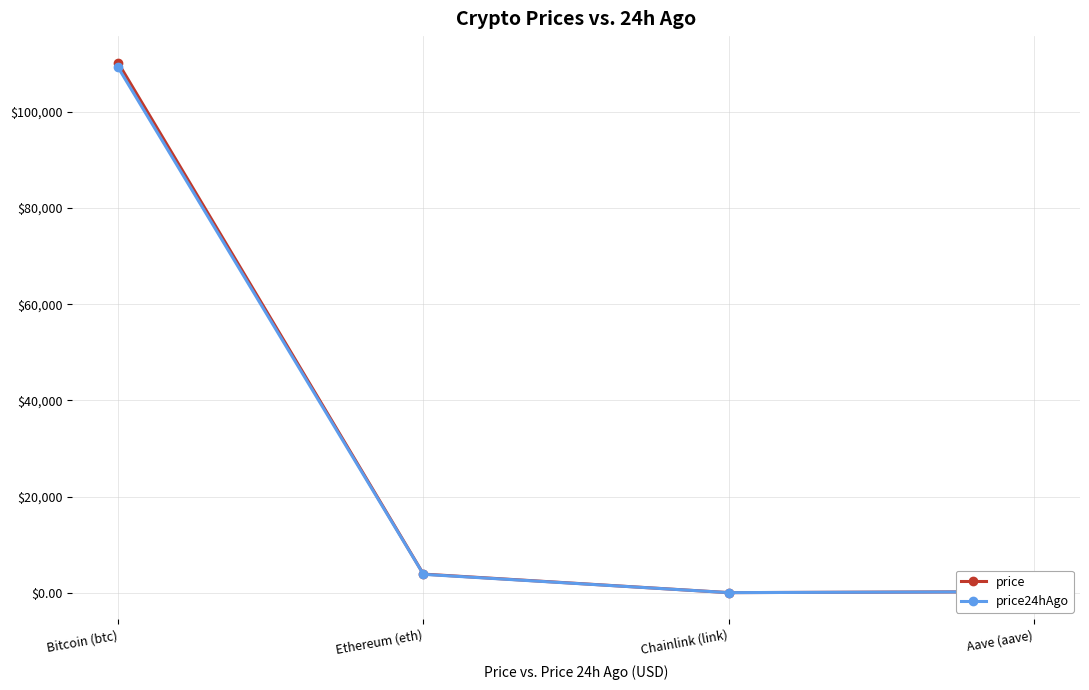

What is the lowest value of the price24hAgo series?

17.0